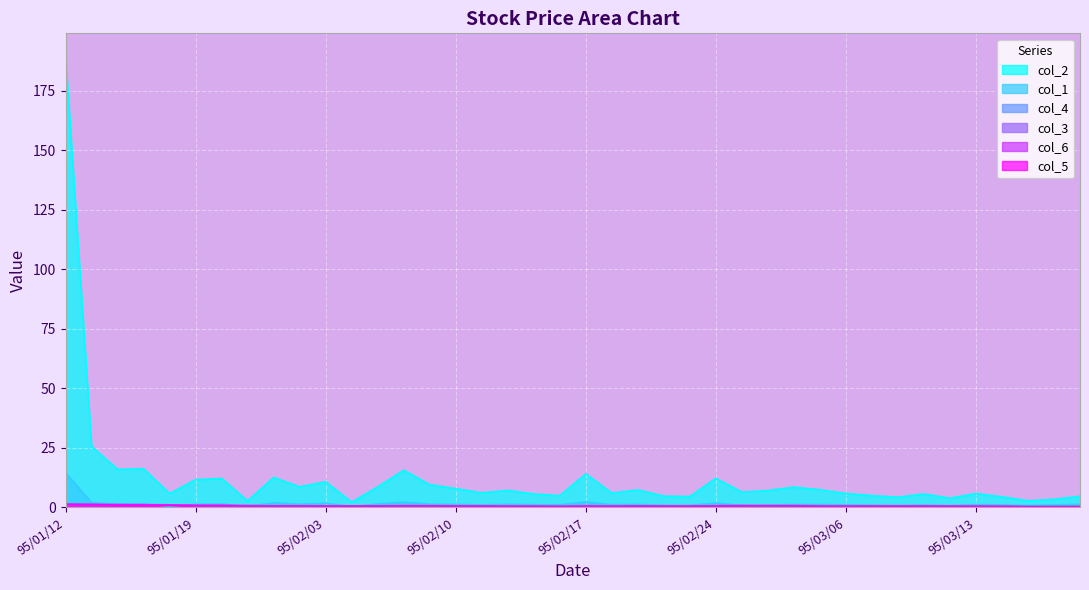

What are all the series names shown in the legend?

col_2, col_1, col_6, col_4, col_3, col_5